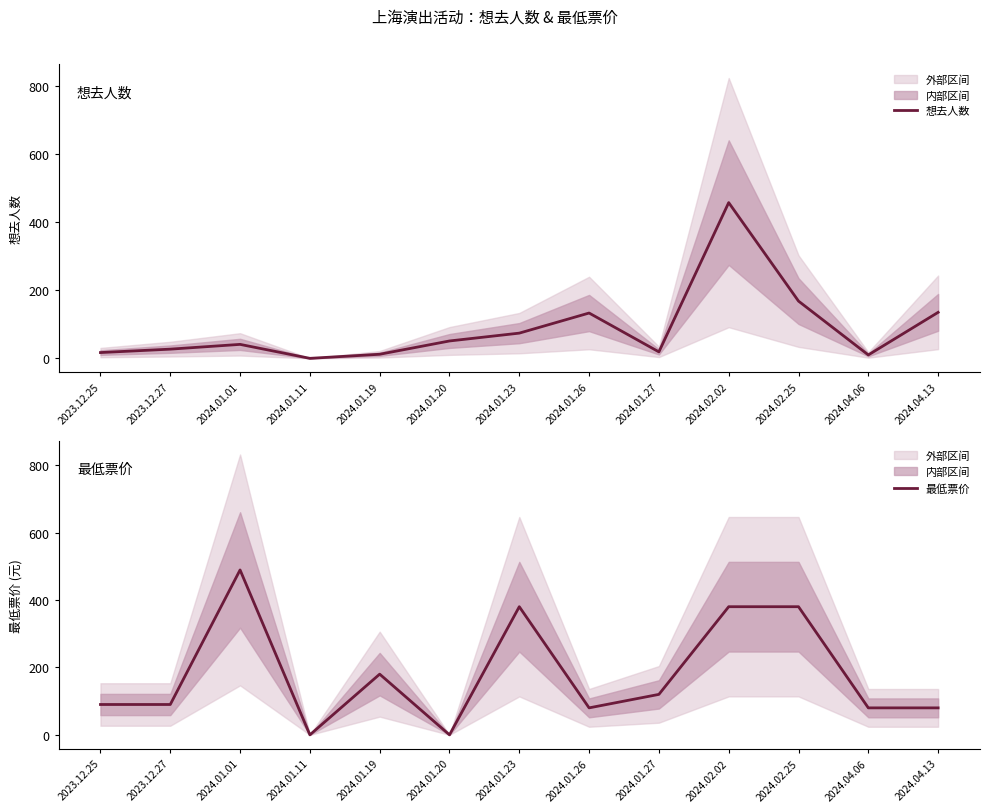

True or false: 想去人数 has a value of 133 at 2024.01.26.

True